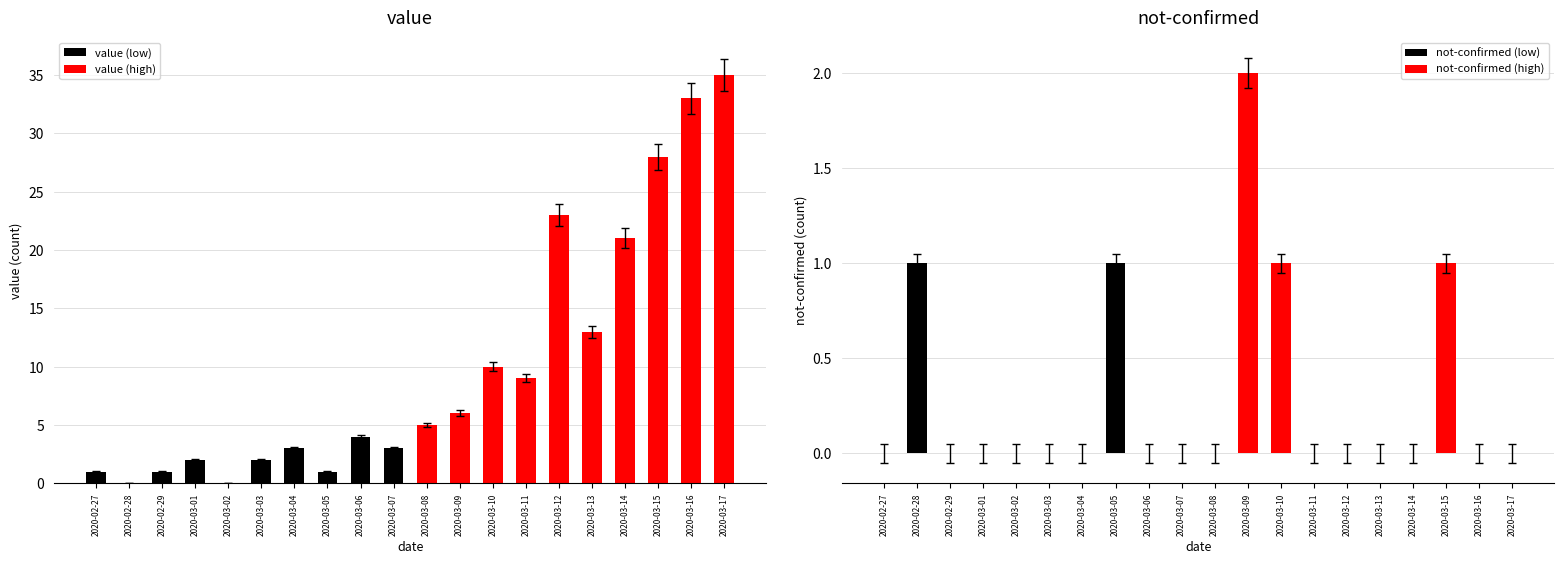

How many bars are there in each group?

2